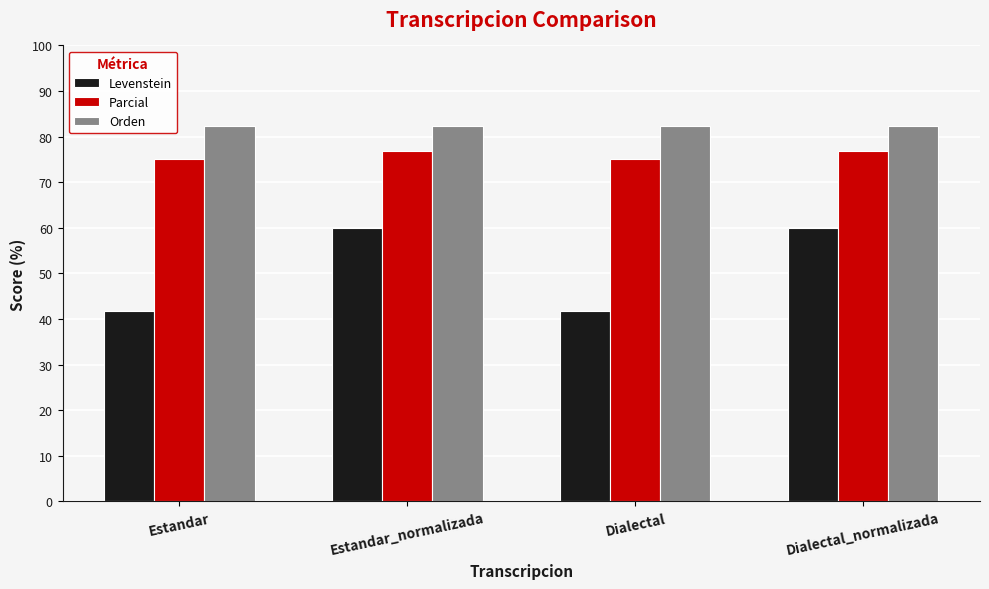

At how many categories does at least one series exceed 58?

4